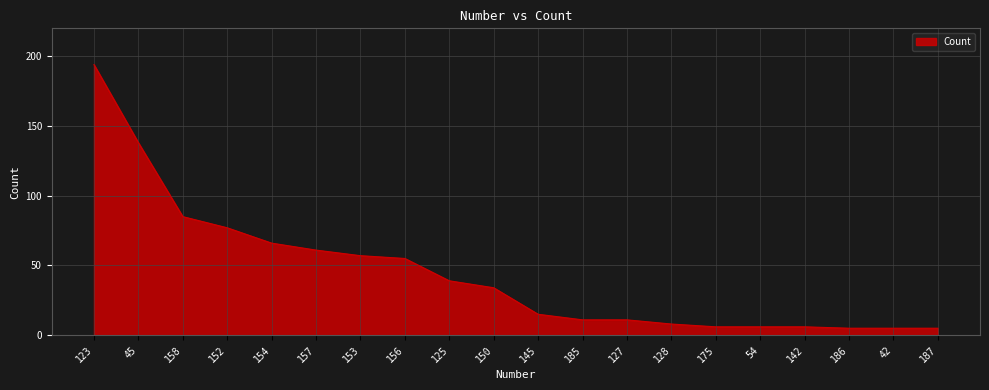

Which category has the highest value across all series?

123